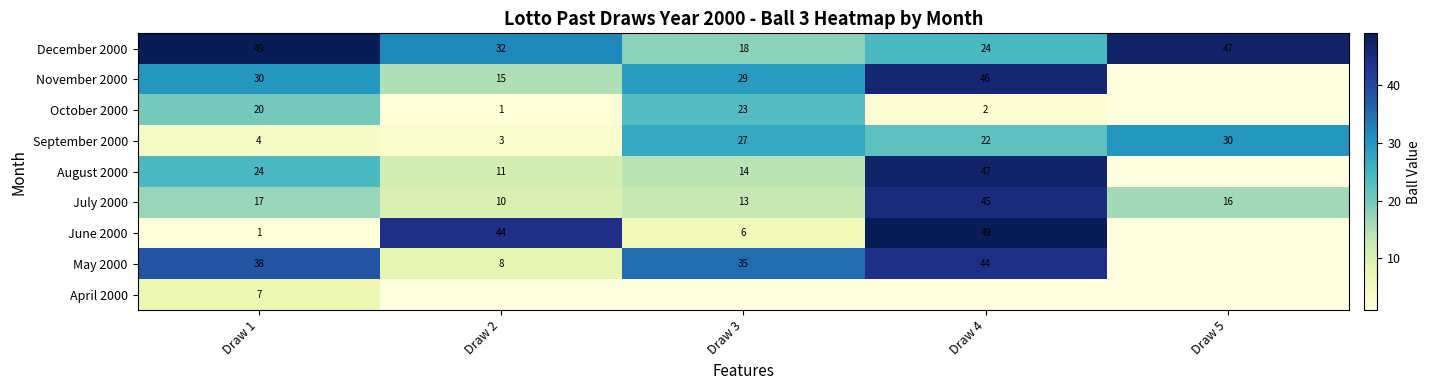

Which label corresponds to the largest value in the chart?

Draw 1